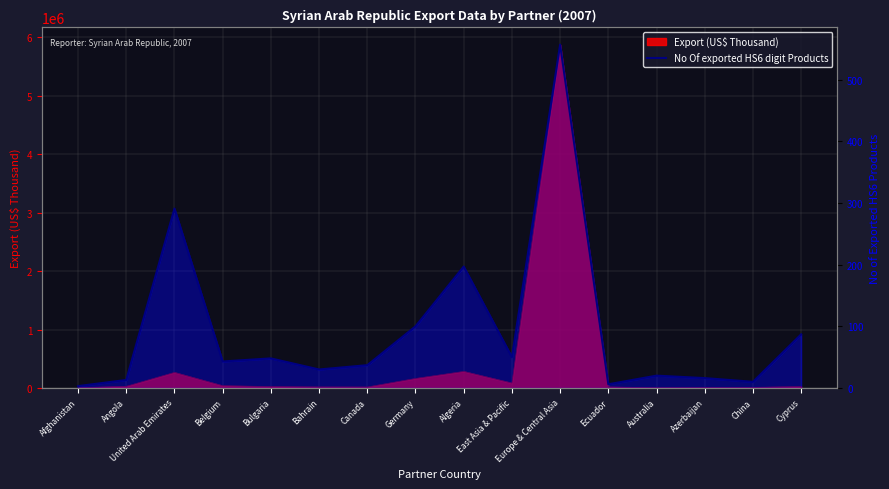

What position from the left is Belgium?

4